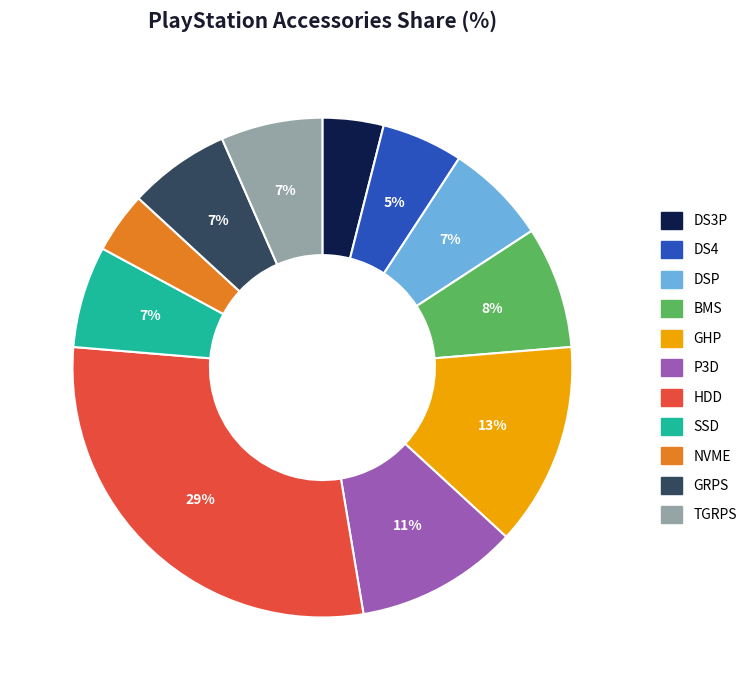

How many slices are in this pie chart?

11